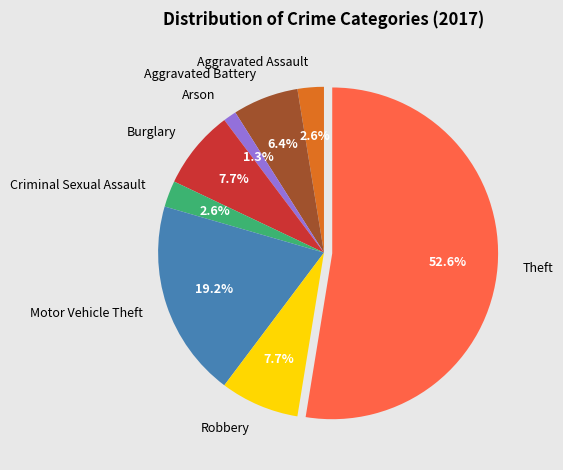

Is the sum of Burglary and Robbery greater than half?

No